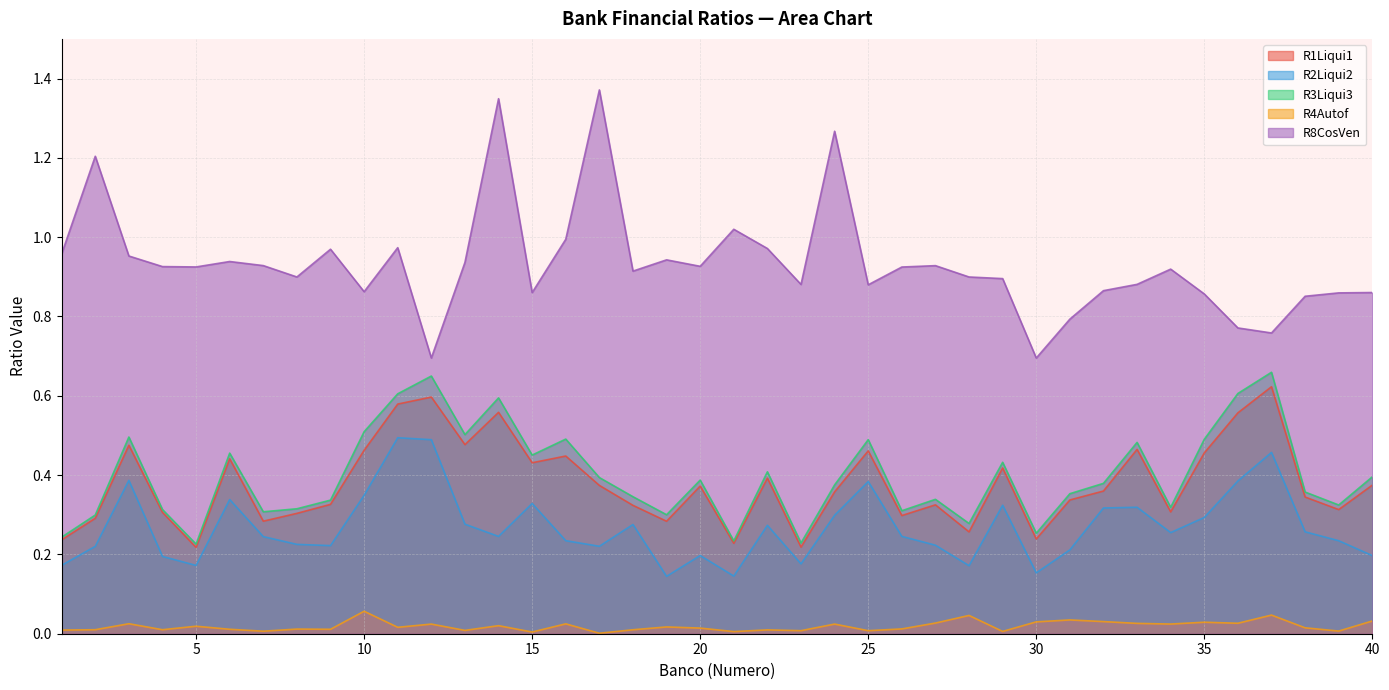

Which series has the largest total across all categories?

R8CosVen